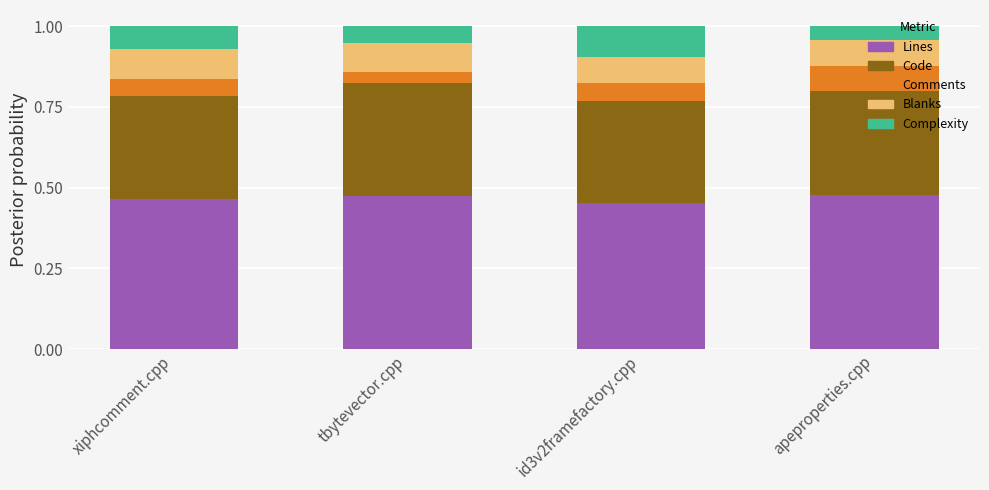

What is the sum of the Lines values at xiphcomment.cpp and id3v2framefactory.cpp?

0.9